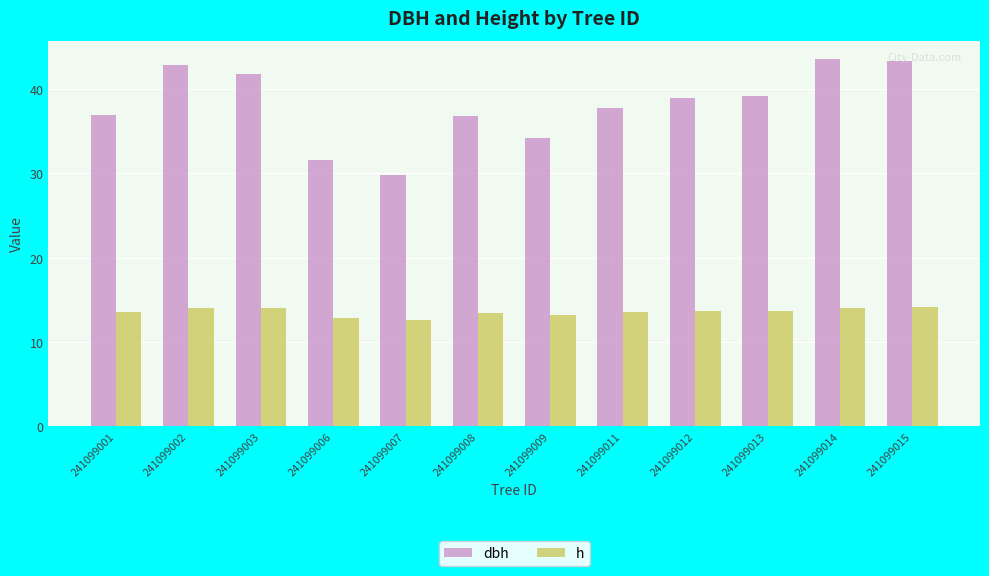

Read the dbh value at 241099011.

37.7